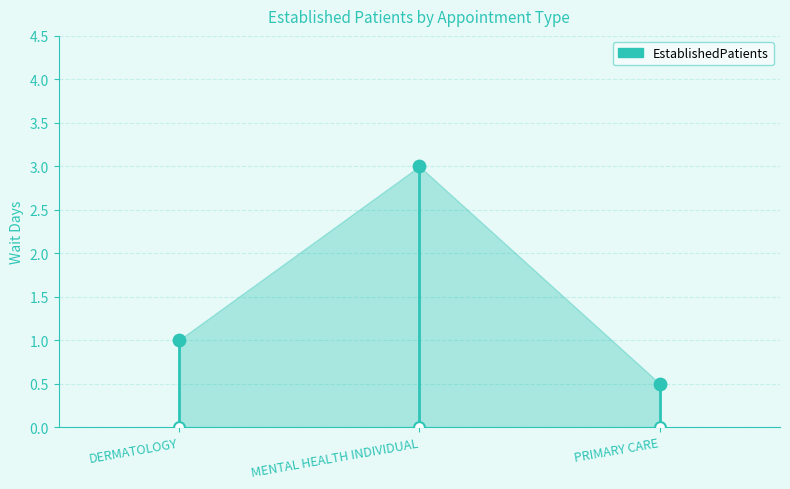

What is the ratio of the value at PRIMARY CARE to the value at DERMATOLOGY?

0.5